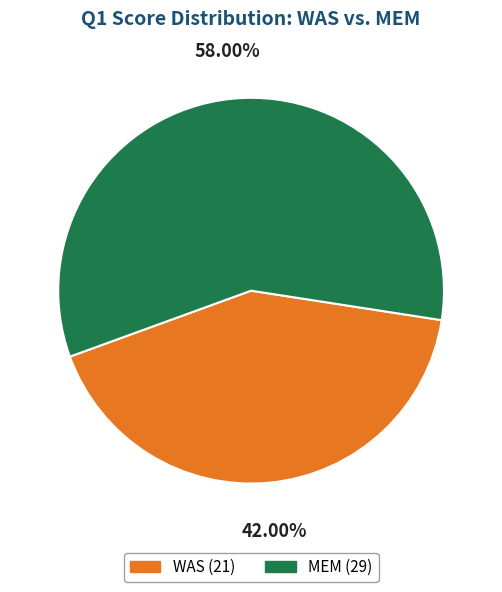

Which category accounts for the majority?

MEM